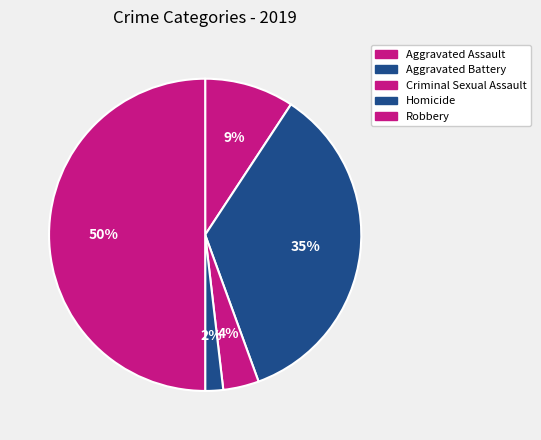

What is the smallest slice in the pie chart?

Homicide